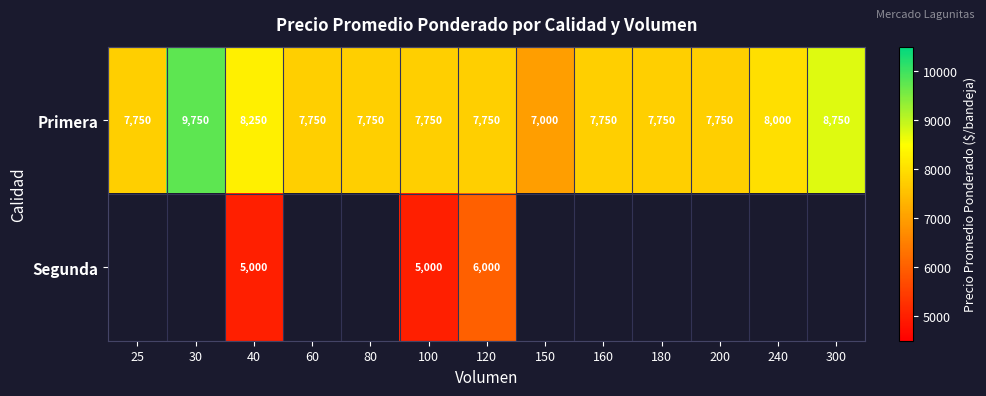

At which category is the sum across all series the highest?

120